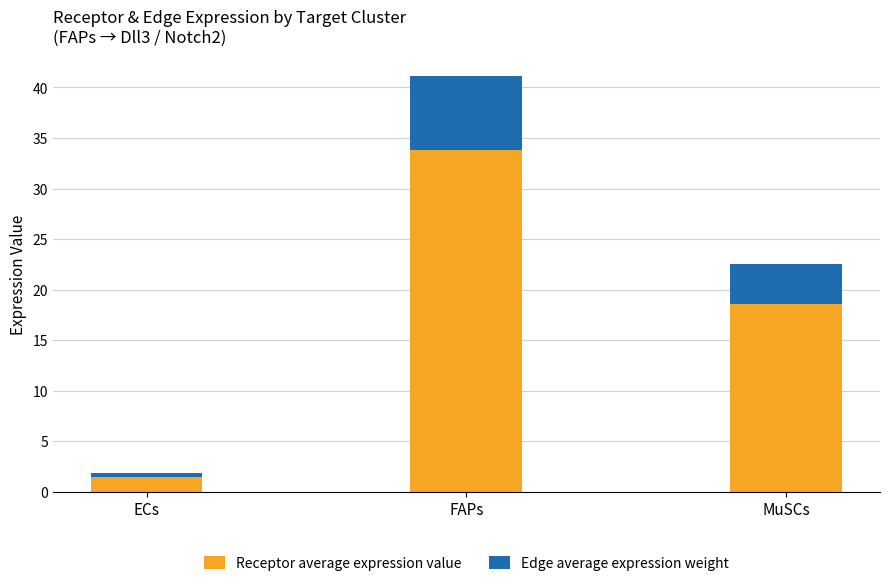

At which label does Receptor average expression value reach its minimum?

ECs